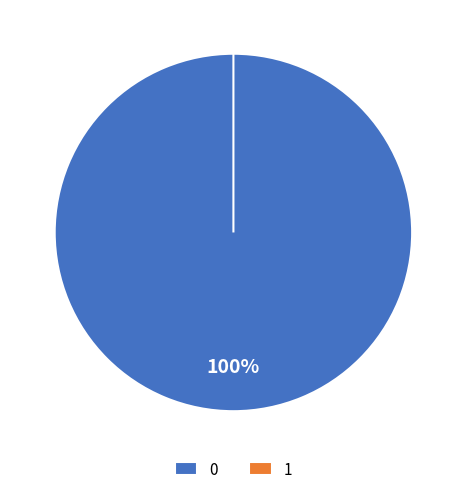

How many segments does this pie chart have?

2